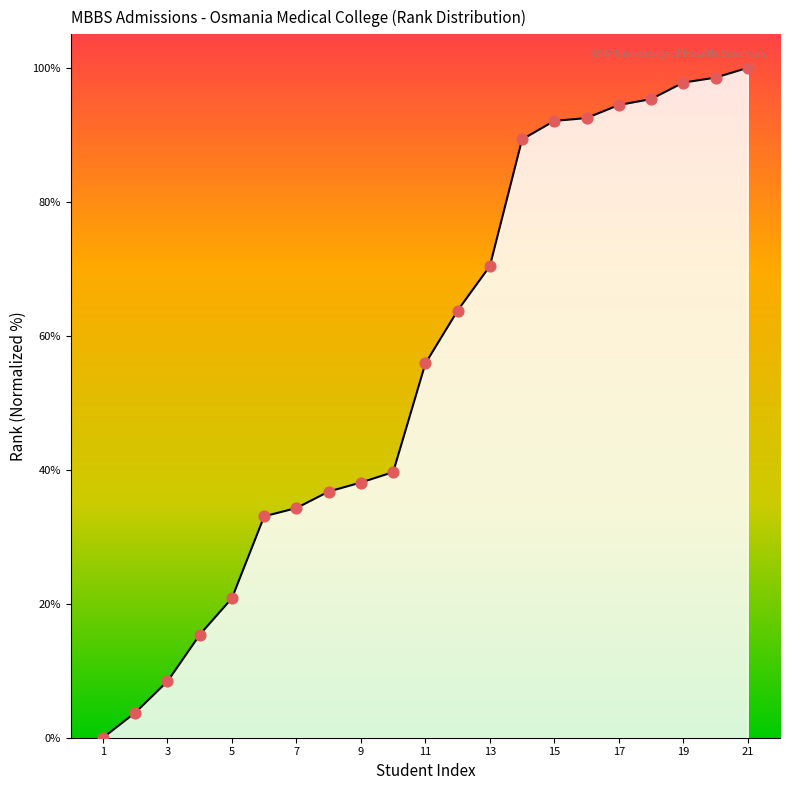

What is the change in value from YADAGIRI GOURI PRIYA to MOGAL SHAJARUNNISA?

+12.2